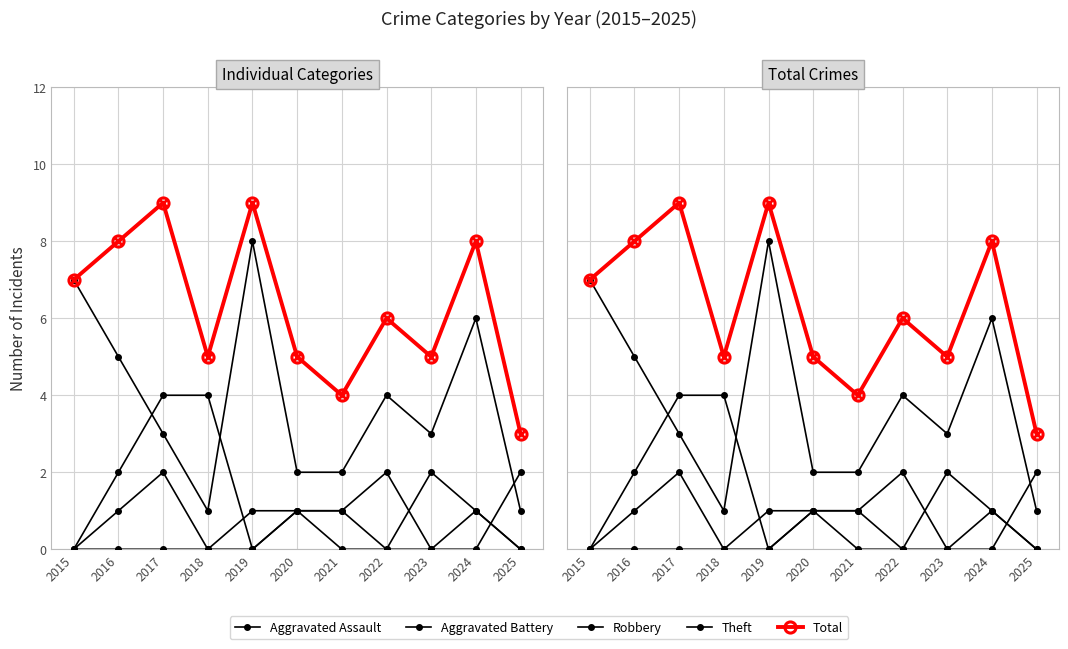

What is the highest value of the Total series?

9